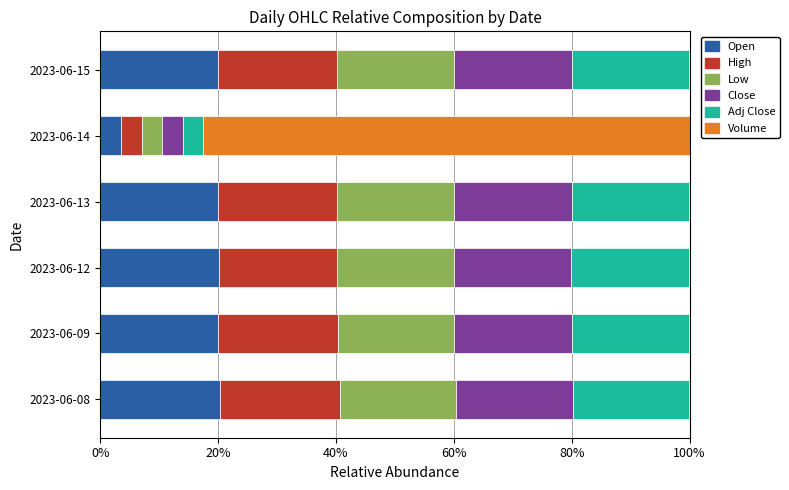

What is the maximum value for Open?

20.3